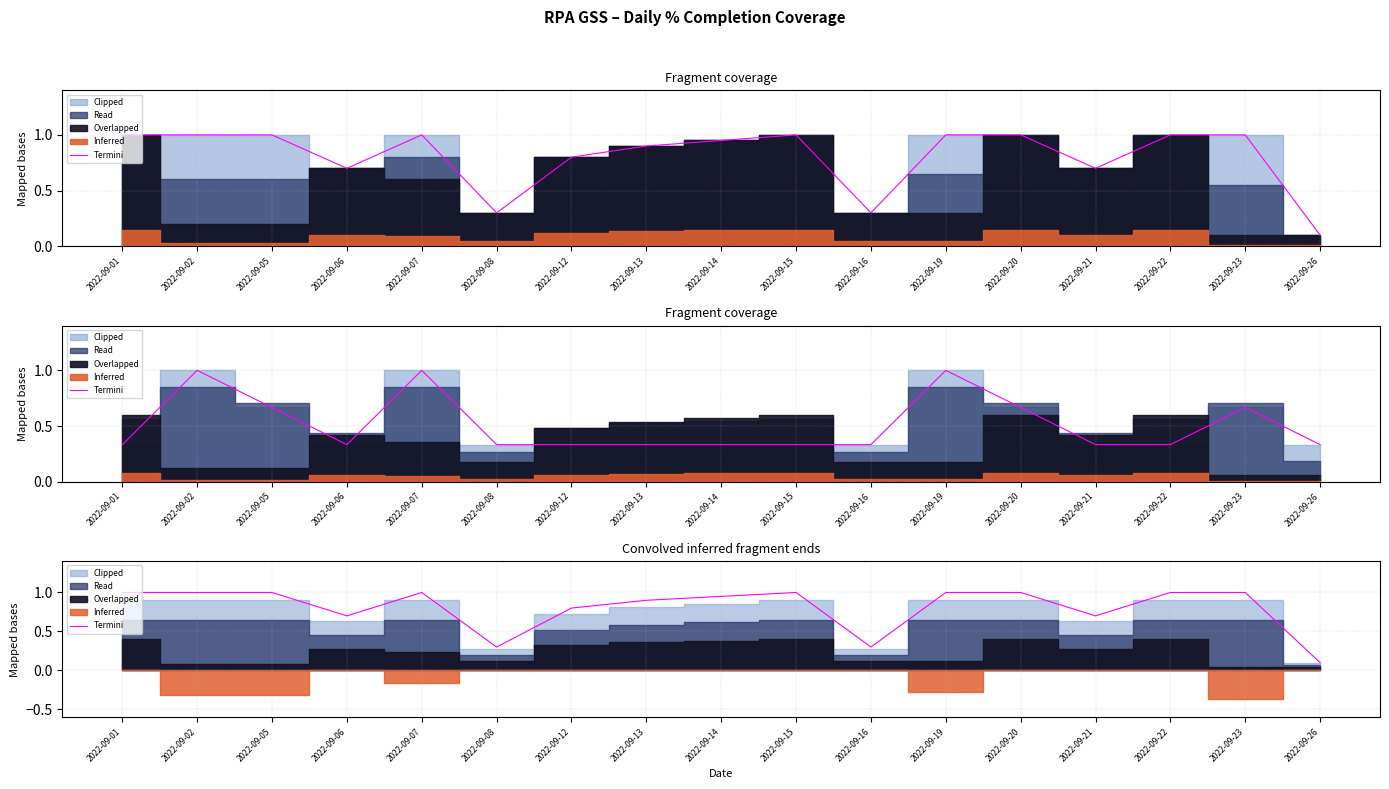

Between 2022-09-12 and 2022-09-05, which is larger?

2022-09-05